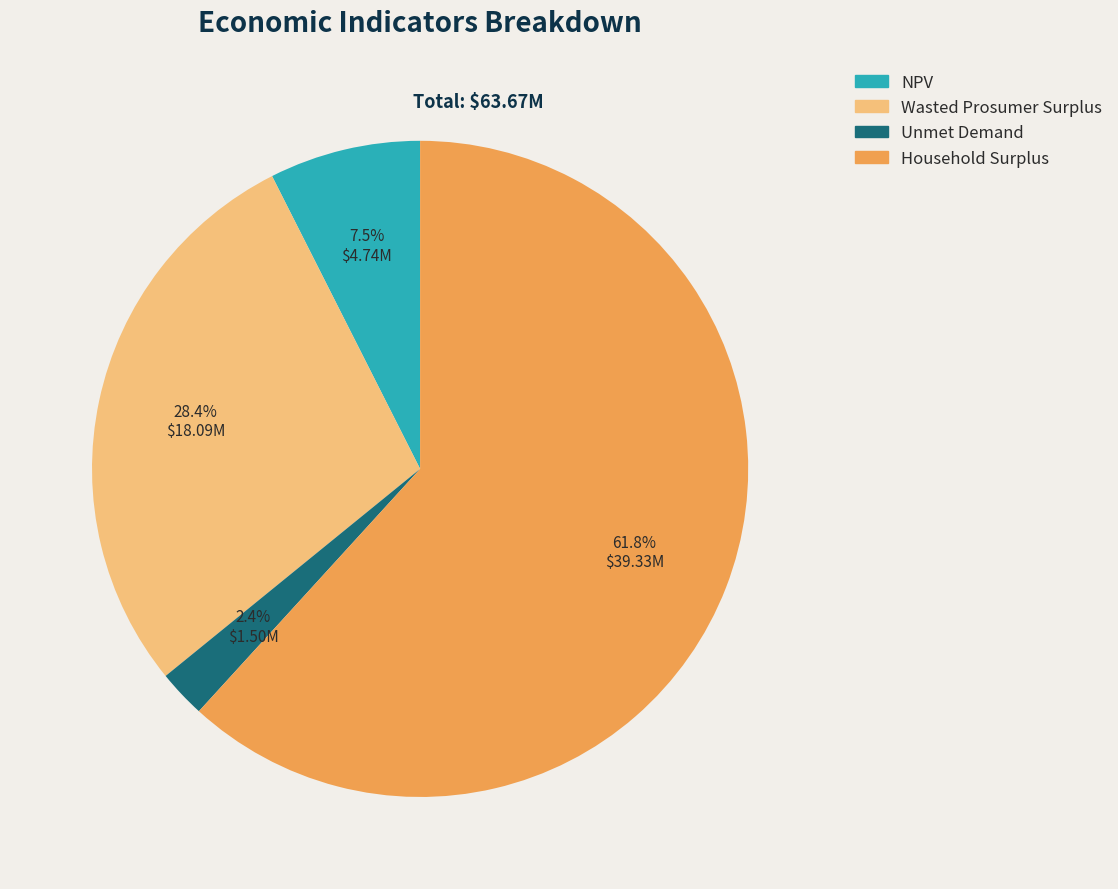

The NPV slice represents 1% of the pie. True or false?

False